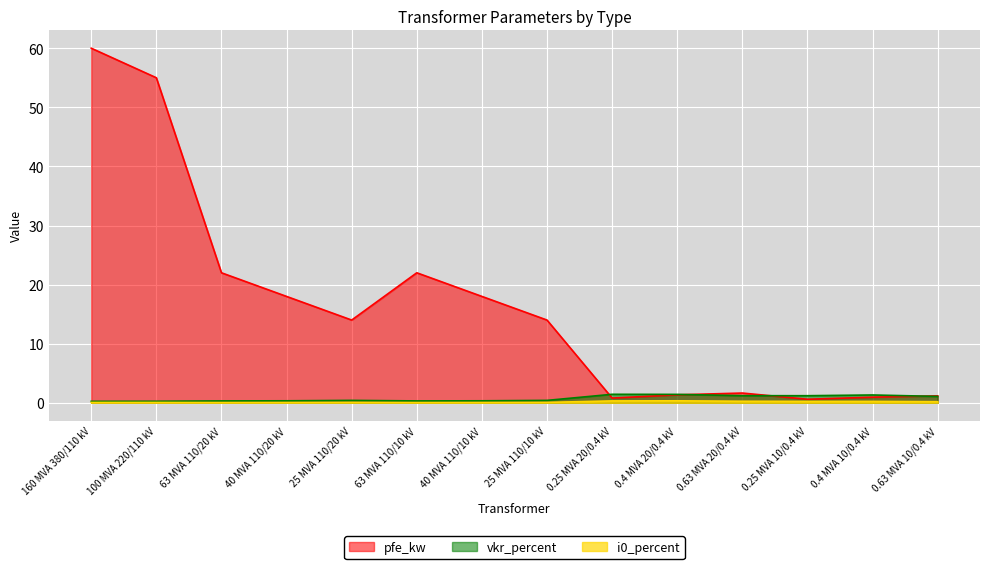

Reading left to right, transcribe all the data shown in this chart.

pfe_kw: 160 MVA 380/110 kV=60.0	100 MVA 220/110 kV=55.0	63 MVA 110/20 kV=22.0	40 MVA 110/20 kV=18.0	25 MVA 110/20 kV=14.0	63 MVA 110/10 kV=22.0	40 MVA 110/10 kV=18.0	25 MVA 110/10 kV=14.0	0.25 MVA 20/0.4 kV=0.8	0.4 MVA 20/0.4 kV=1.4	0.63 MVA 20/0.4 kV=1.6	0.25 MVA 10/0.4 kV=0.6	0.4 MVA 10/0.4 kV=0.9	0.63 MVA 10/0.4 kV=1.2
vkr_percent: 160 MVA 380/110 kV=0.2	100 MVA 220/110 kV=0.3	63 MVA 110/20 kV=0.3	40 MVA 110/20 kV=0.3	25 MVA 110/20 kV=0.4	63 MVA 110/10 kV=0.3	40 MVA 110/10 kV=0.3	25 MVA 110/10 kV=0.4	0.25 MVA 20/0.4 kV=1.4	0.4 MVA 20/0.4 kV=1.4	0.63 MVA 20/0.4 kV=1.2	0.25 MVA 10/0.4 kV=1.2	0.4 MVA 10/0.4 kV=1.3	0.63 MVA 10/0.4 kV=1.1
i0_percent: 160 MVA 380/110 kV=0.1	100 MVA 220/110 kV=0.1	63 MVA 110/20 kV=0.0	40 MVA 110/20 kV=0.1	25 MVA 110/20 kV=0.1	63 MVA 110/10 kV=0.0	40 MVA 110/10 kV=0.1	25 MVA 110/10 kV=0.1	0.25 MVA 20/0.4 kV=0.3	0.4 MVA 20/0.4 kV=0.3	0.63 MVA 20/0.4 kV=0.3	0.25 MVA 10/0.4 kV=0.2	0.4 MVA 10/0.4 kV=0.2	0.63 MVA 10/0.4 kV=0.2